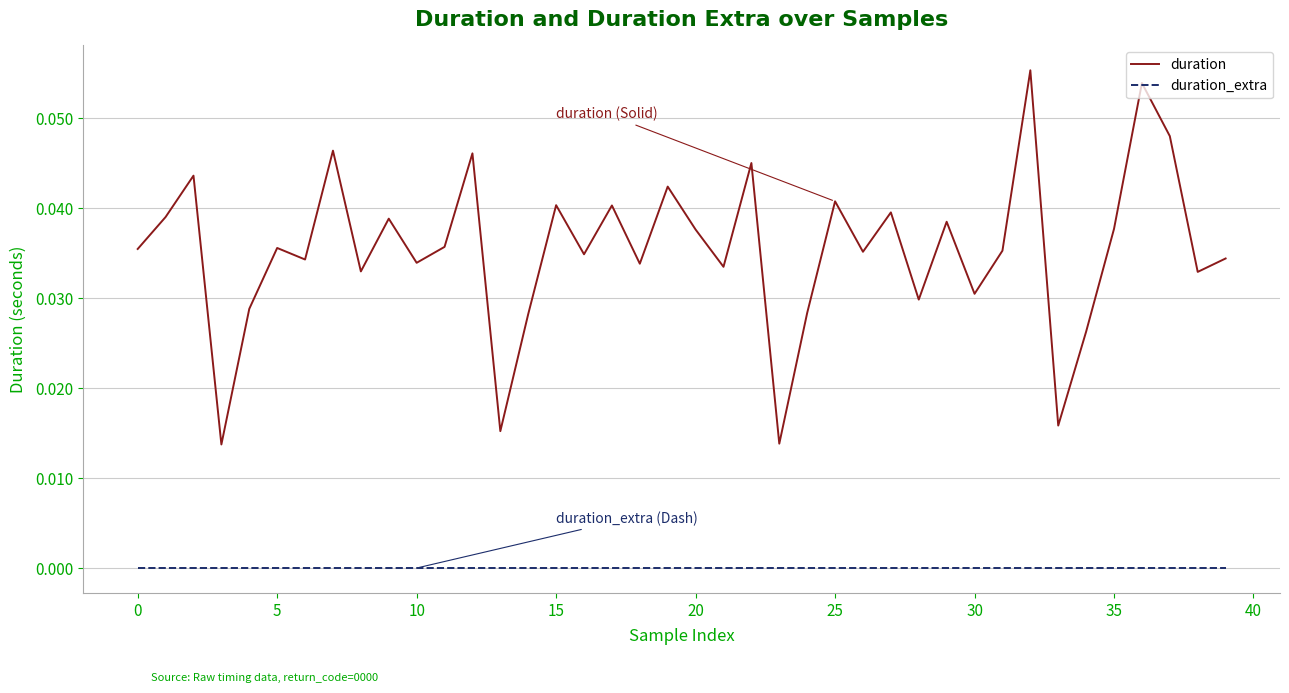

List the series in order of their overall mean, lowest first.

duration_extra, duration